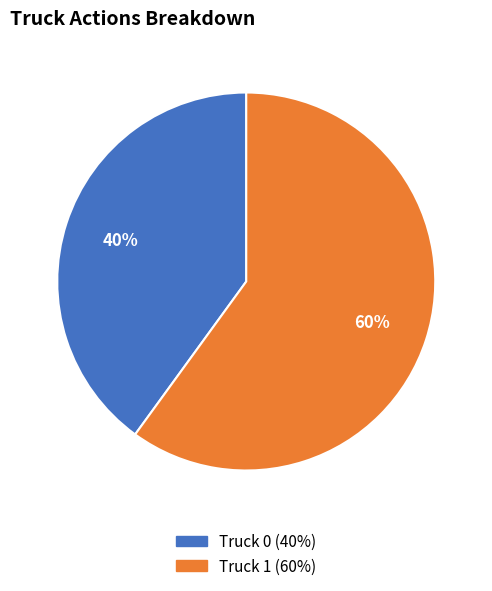

How many segments does this pie chart have?

2